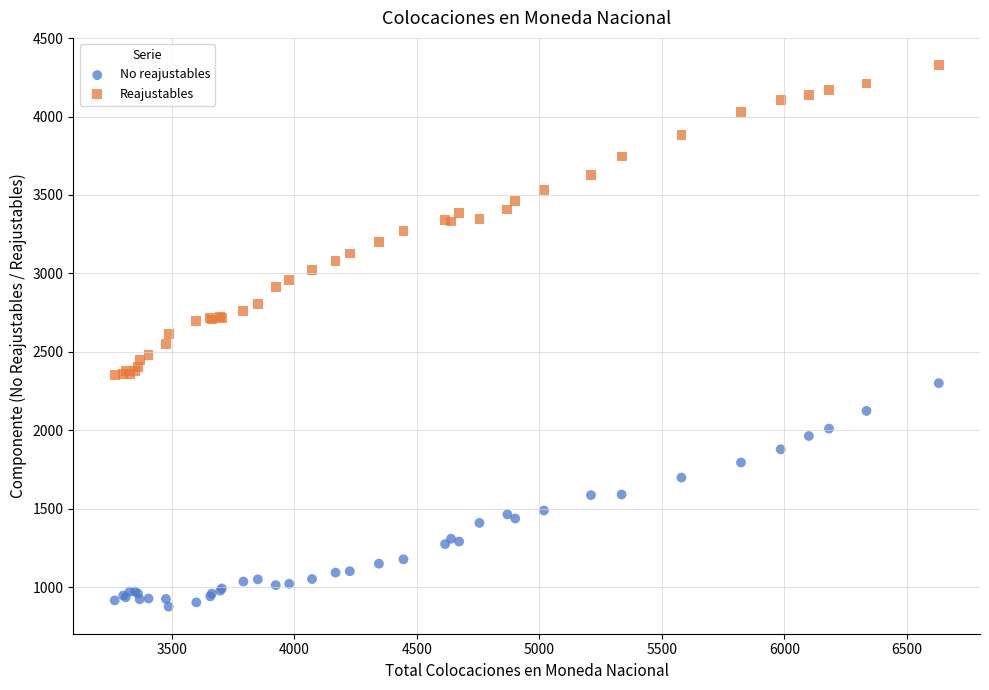

Which series reaches the maximum Y coordinate?

Reajustables